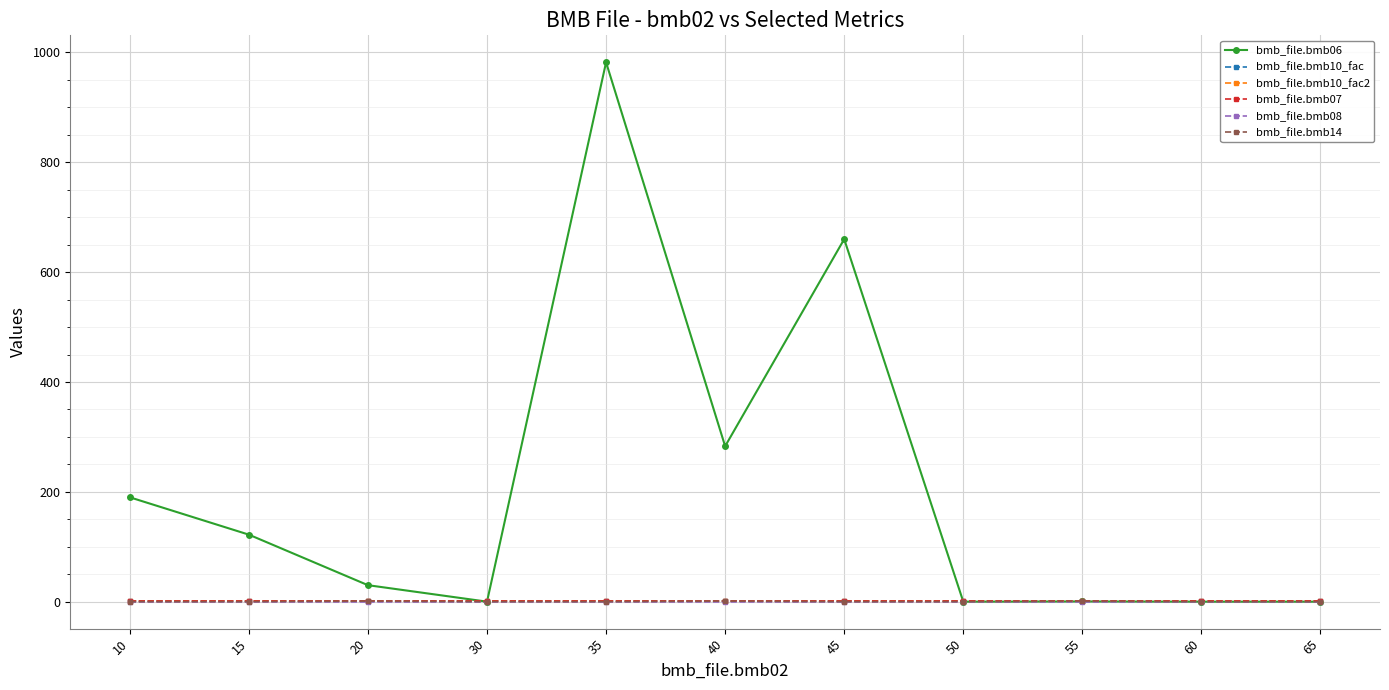

True or false: bmb_file.bmb14 and bmb_file.bmb10_fac2 intersect in this chart.

False